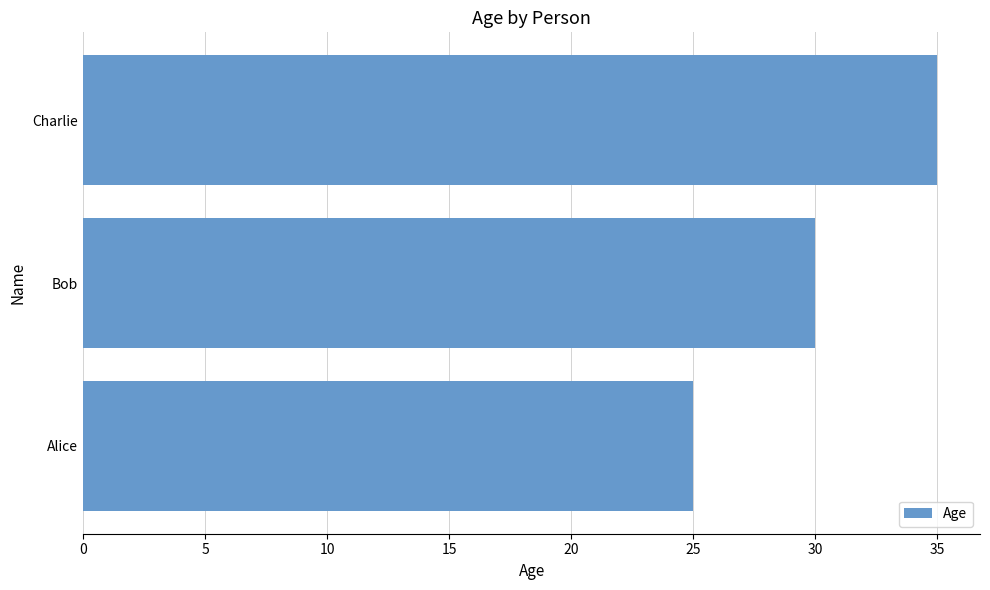

Rank the categories by value from highest to lowest.

Charlie, Bob, Alice